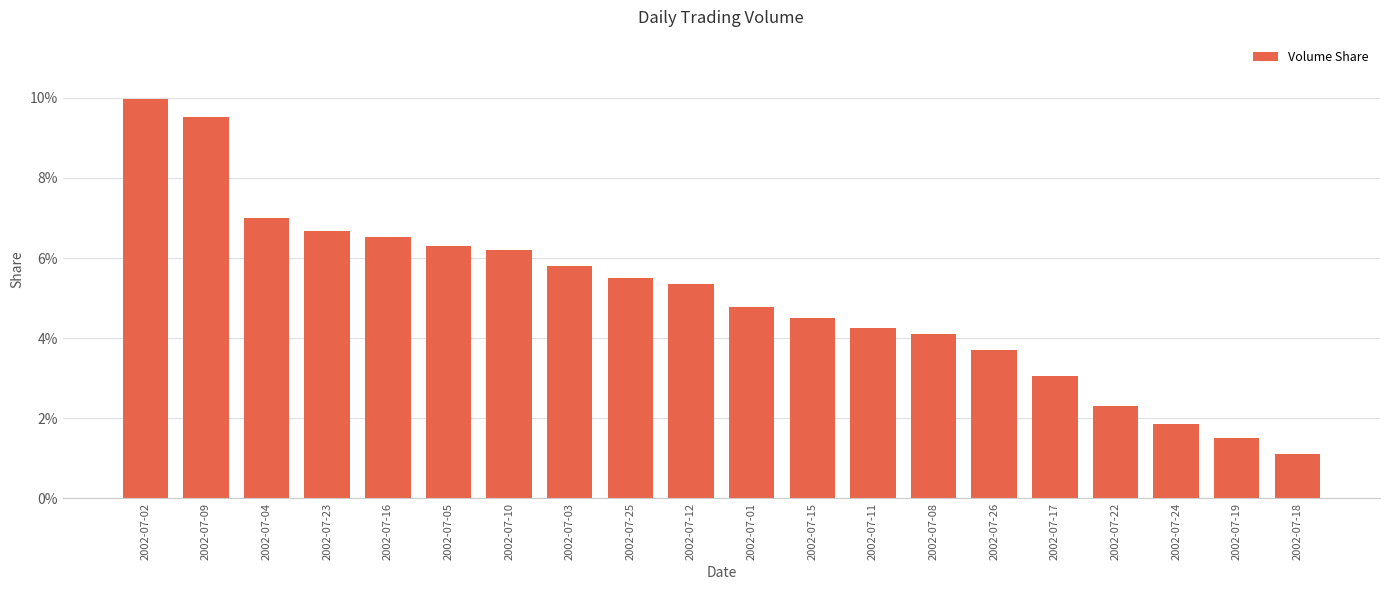

Rank the categories by value from highest to lowest.

2002-07-02, 2002-07-09, 2002-07-04, 2002-07-23, 2002-07-16, 2002-07-05, 2002-07-10, 2002-07-03, 2002-07-25, 2002-07-12, 2002-07-01, 2002-07-15, 2002-07-11, 2002-07-08, 2002-07-26, 2002-07-17, 2002-07-22, 2002-07-24, 2002-07-19, 2002-07-18